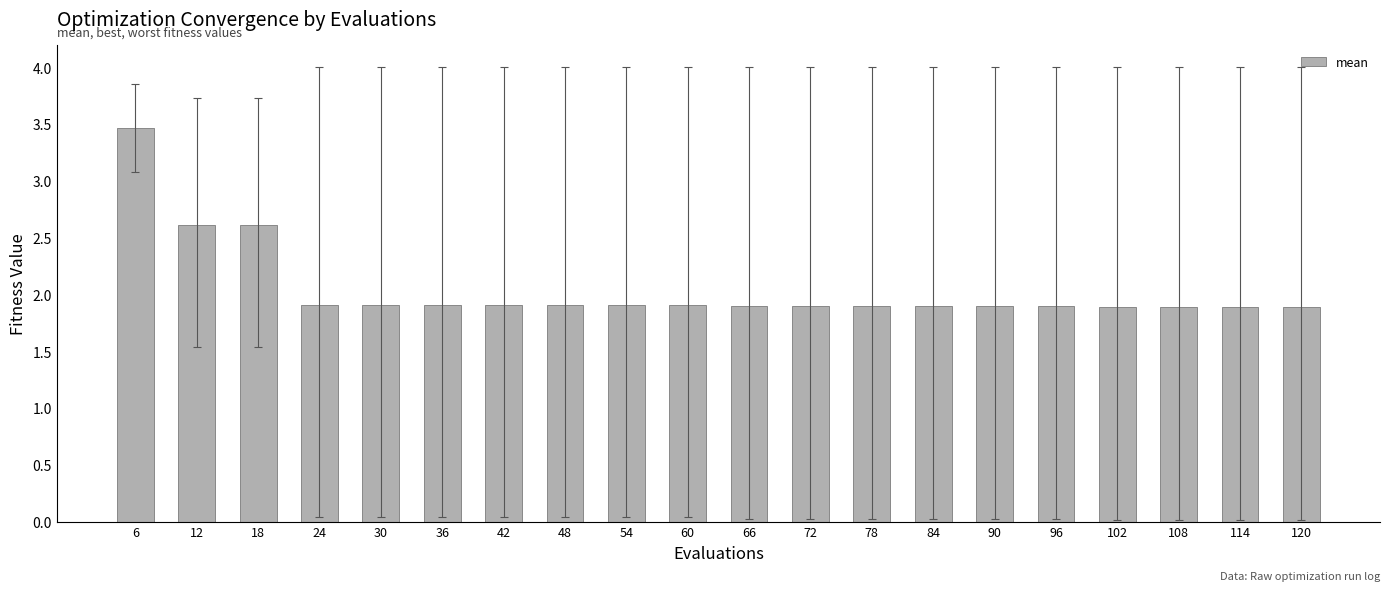

Reading left to right, transcribe all the data shown in this chart.

6=3.5	12=2.6	18=2.6	24=1.9	30=1.9	36=1.9	42=1.9	48=1.9	54=1.9	60=1.9	66=1.9	72=1.9	78=1.9	84=1.9	90=1.9	96=1.9	102=1.9	108=1.9	114=1.9	120=1.9